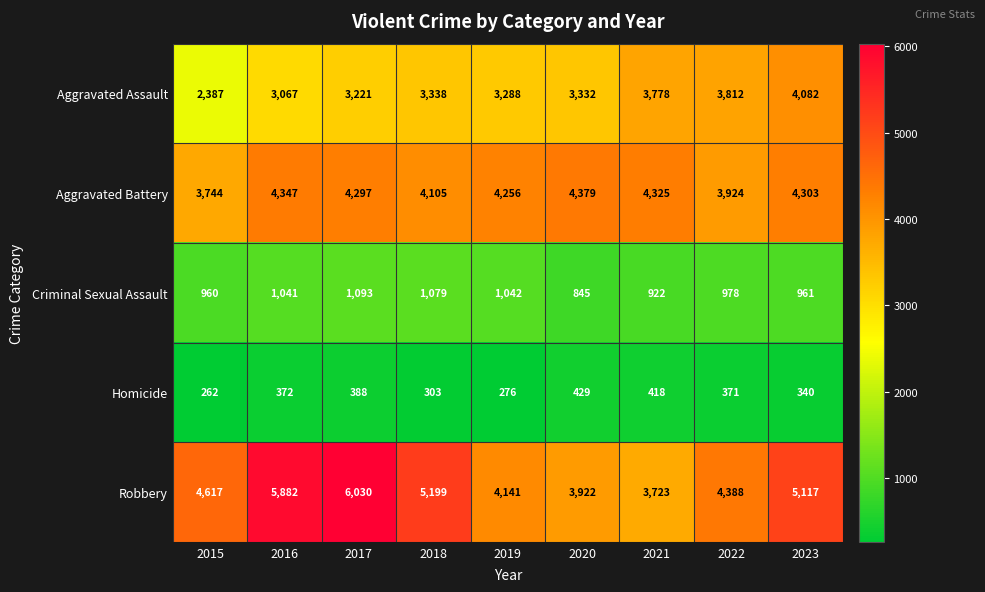

What is the difference between the second highest and second lowest values in the Homicide series?

142